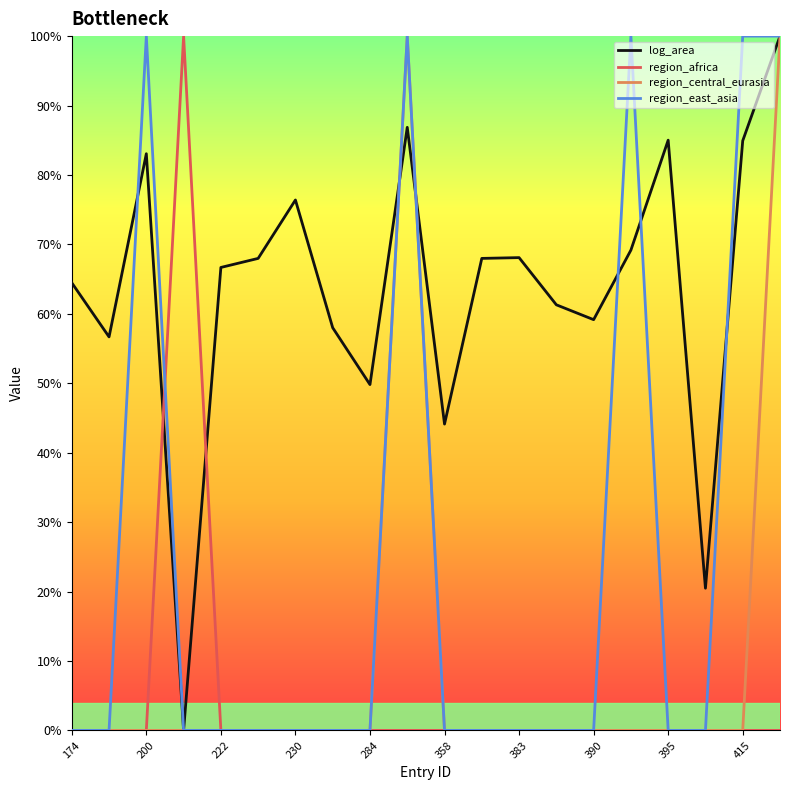

What are all the series names shown in the legend?

log_area, region_africa, region_central_eurasia, region_east_asia